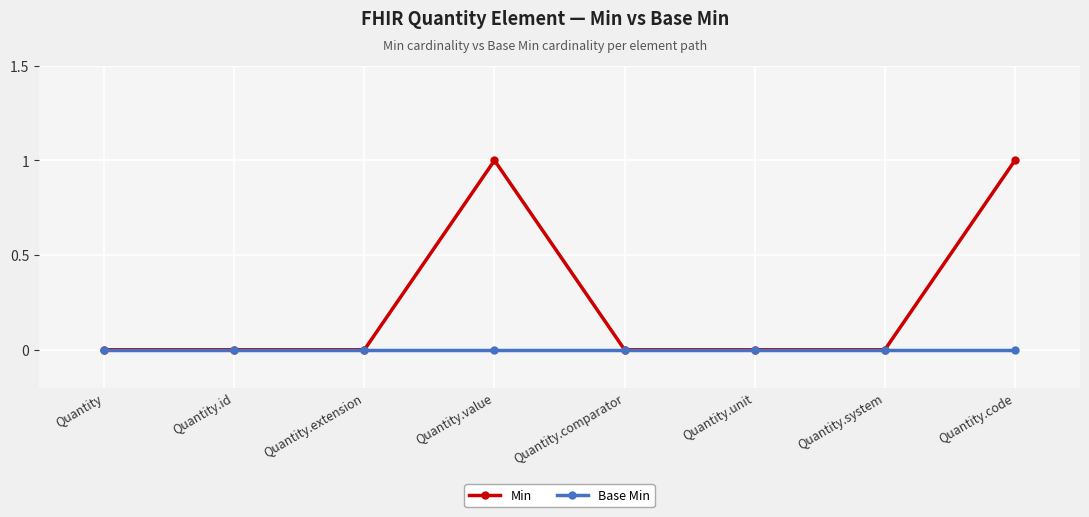

The value of Min at Quantity.extension is 0. True or false?

True